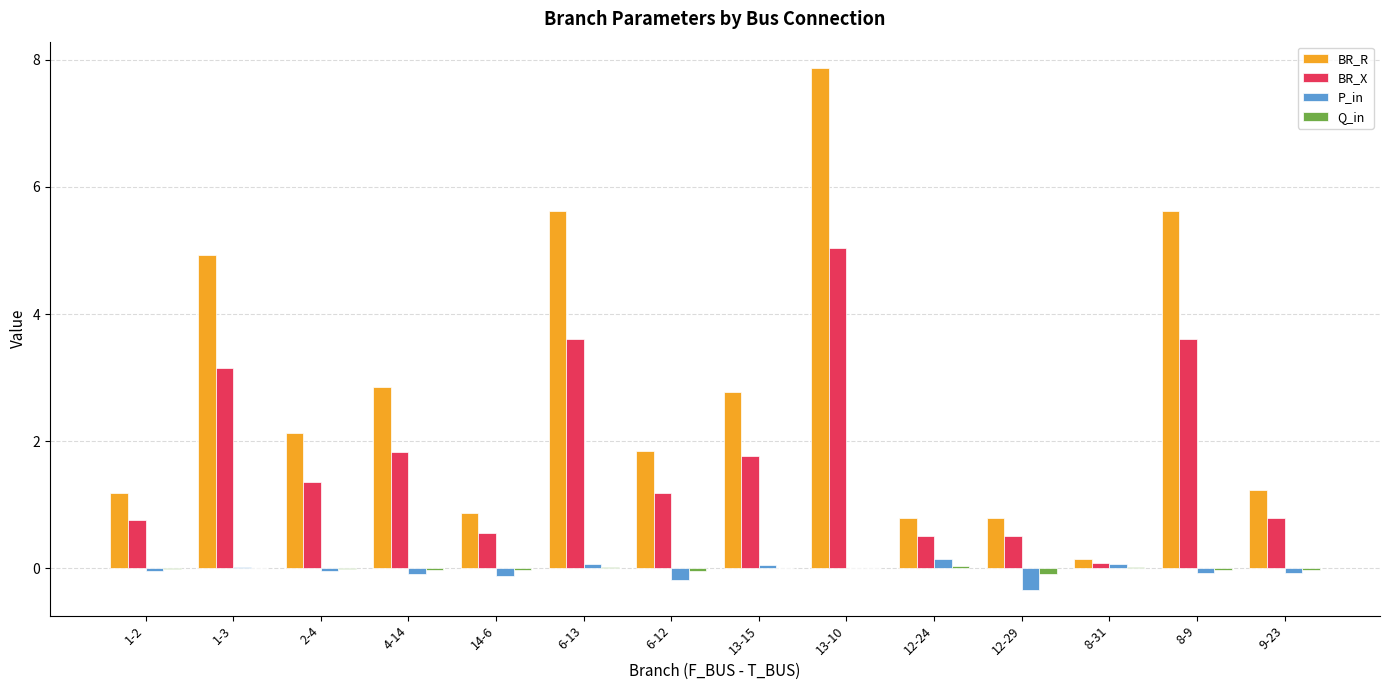

Which series changed the most between 14-6 and 8-9?

BR_R